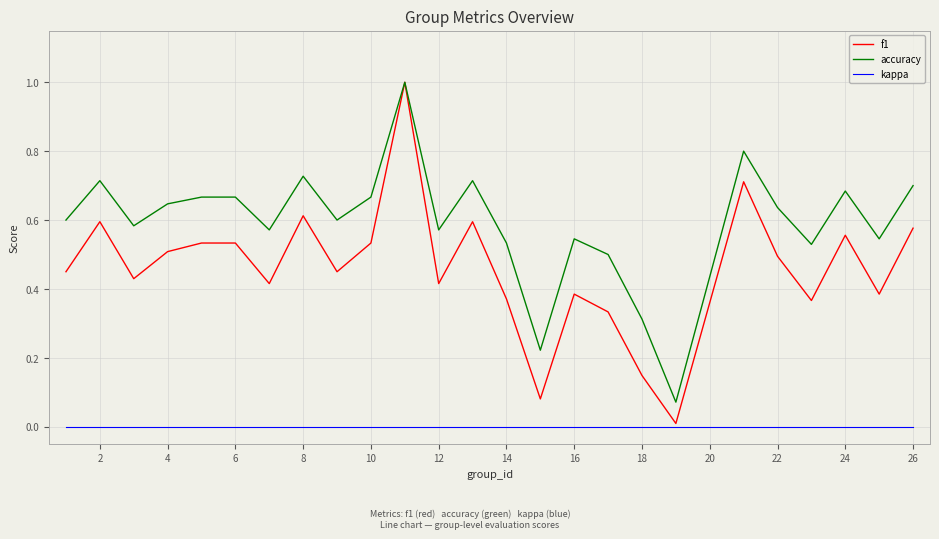

Count the number of categories in the chart.

25